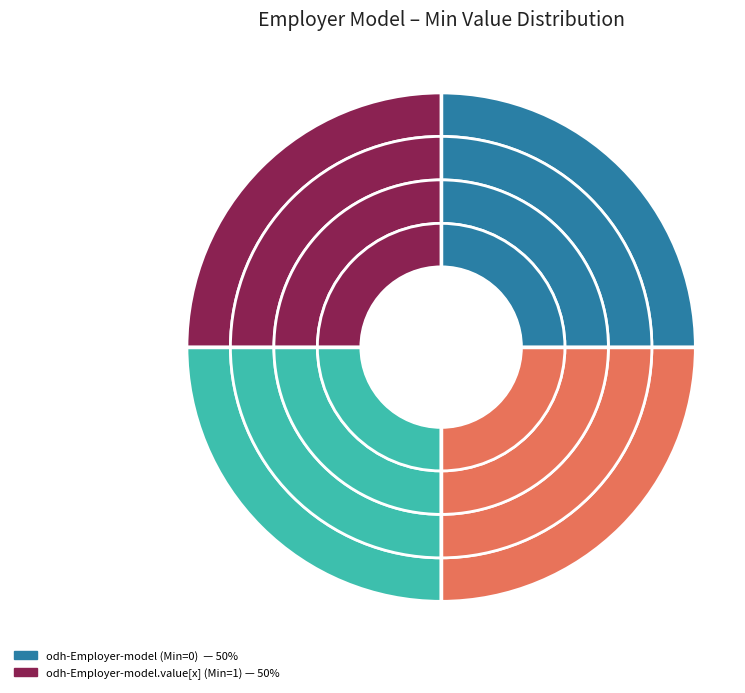

How many segments does this pie chart have?

2